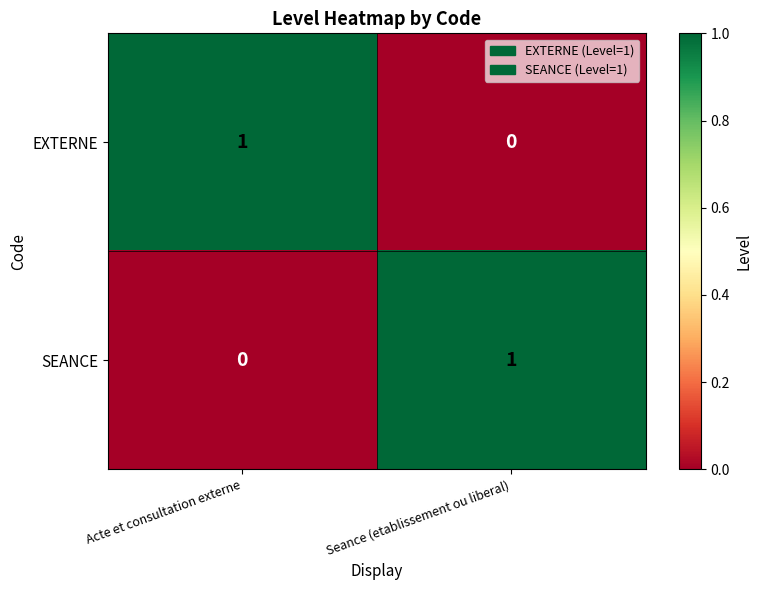

Reading left to right, transcribe all the data shown in this chart.

EXTERNE: Acte et consultation externe=1	Seance (etablissement ou liberal)=0
SEANCE: Acte et consultation externe=0	Seance (etablissement ou liberal)=1